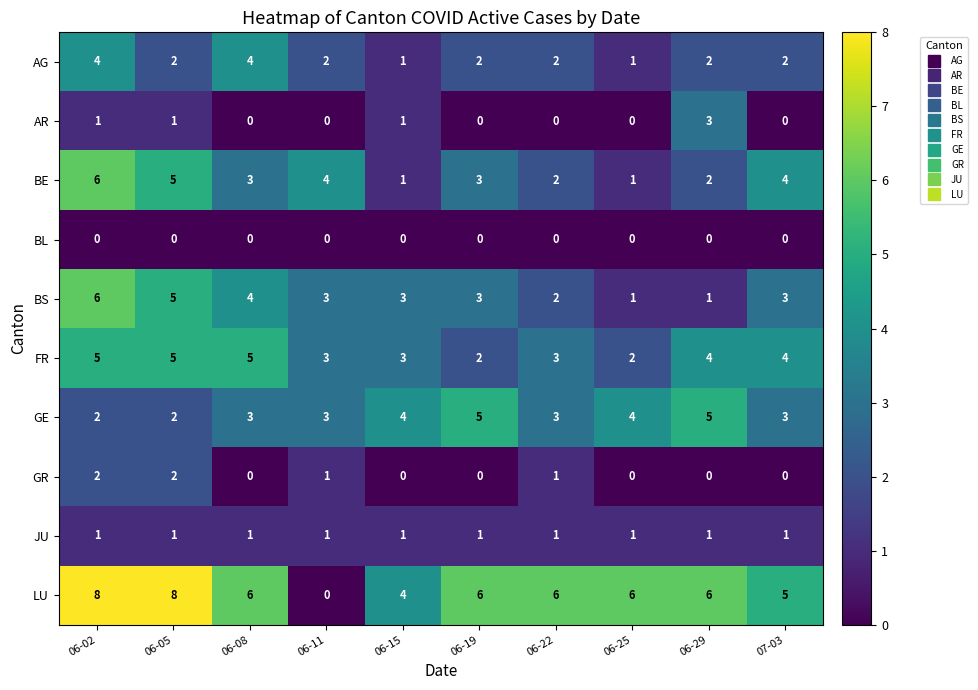

What is the total value across all series at 06-11?

17